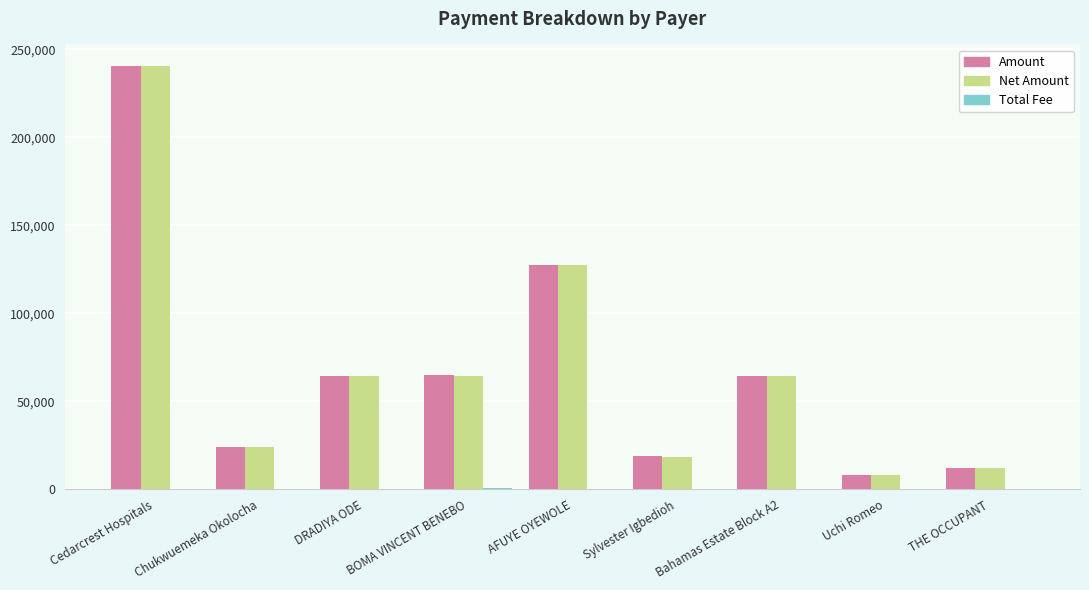

The Net Amount series shows 23984.4 at Chukwuemeka Okolocha. True or false?

True